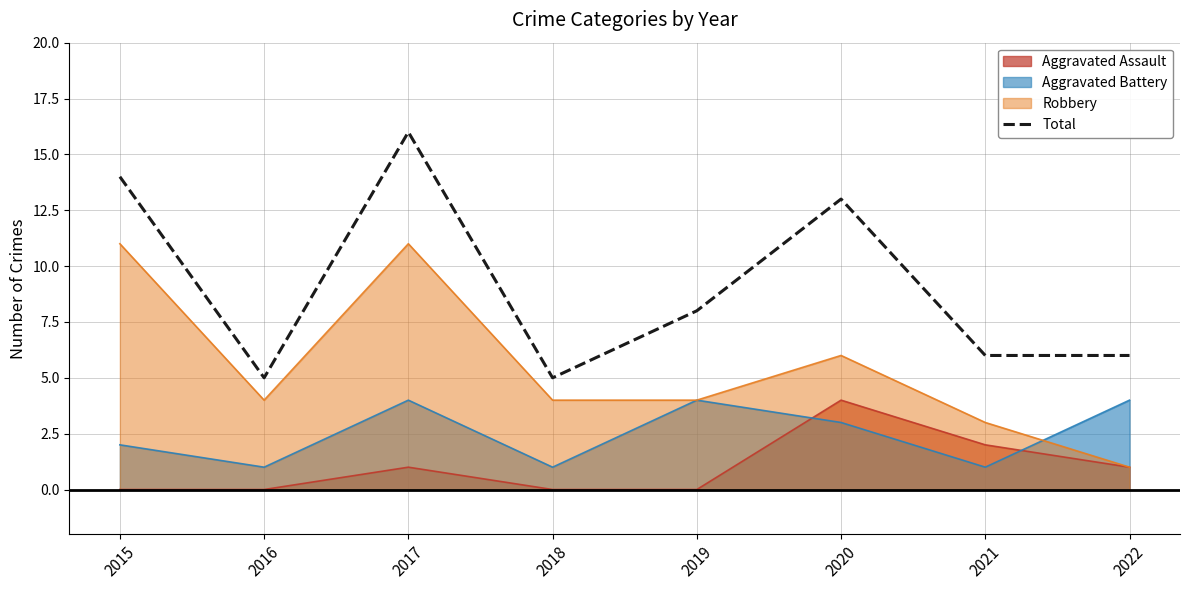

Reading left to right, list all the values displayed in this chart.

14	5	16	5	8	13	6	6